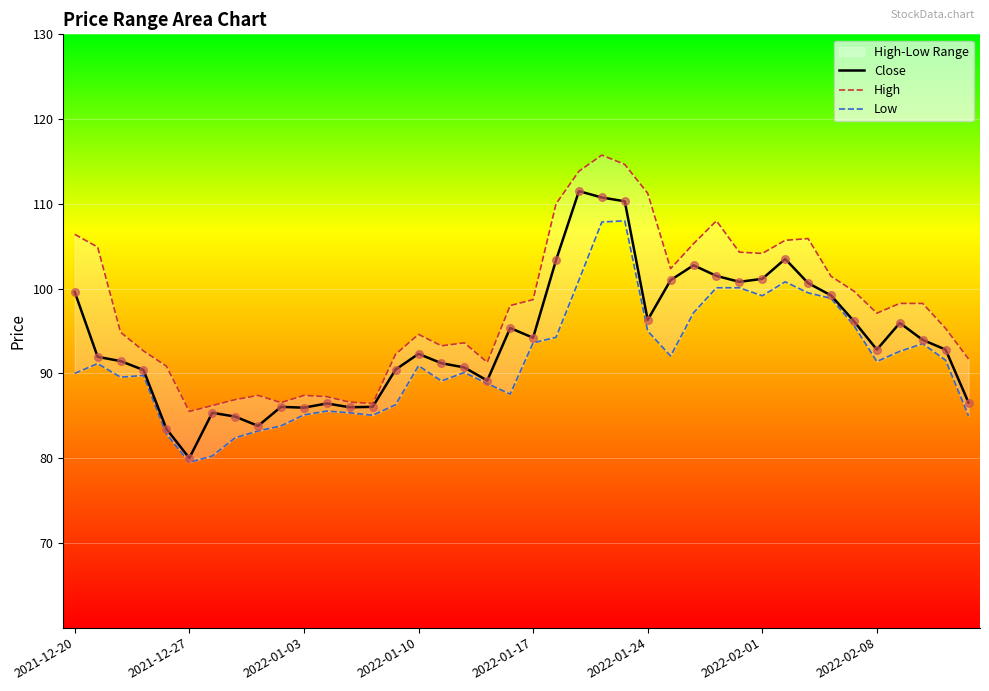

Is the value of Close at 37 greater than the value of Low at 38?

Yes